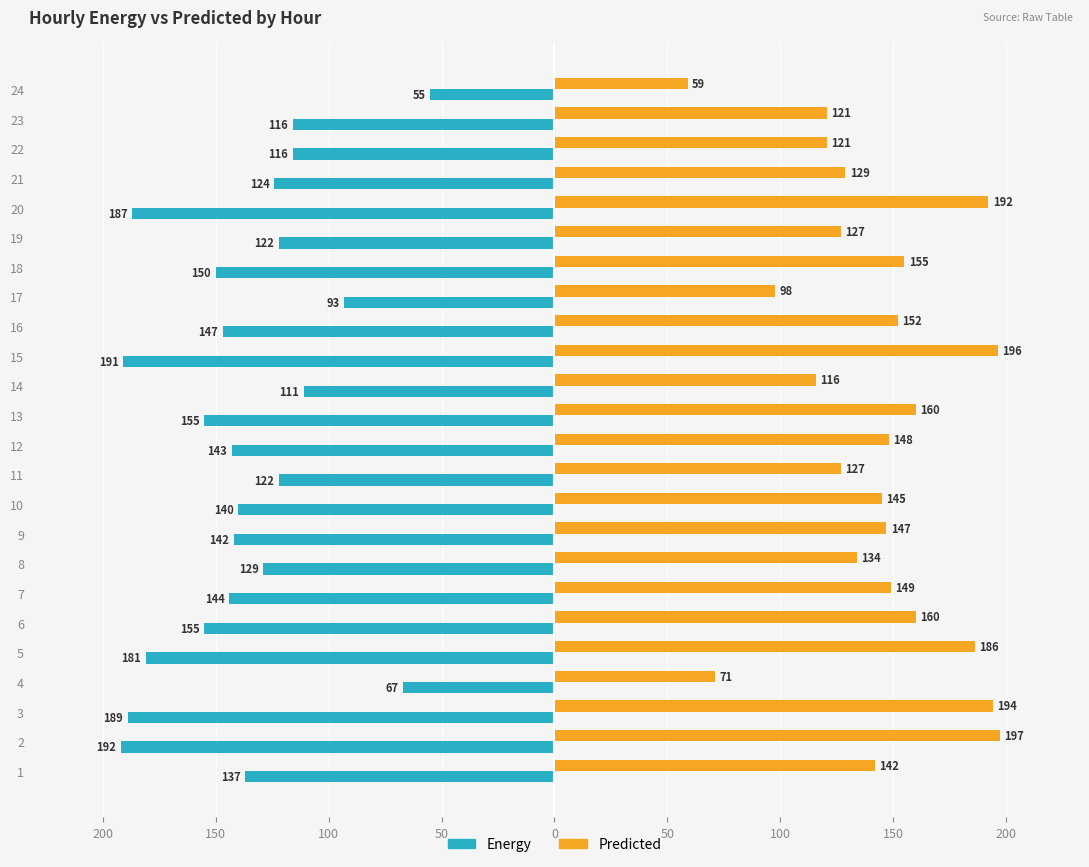

What are all the series names shown in the legend?

Energy, Predicted